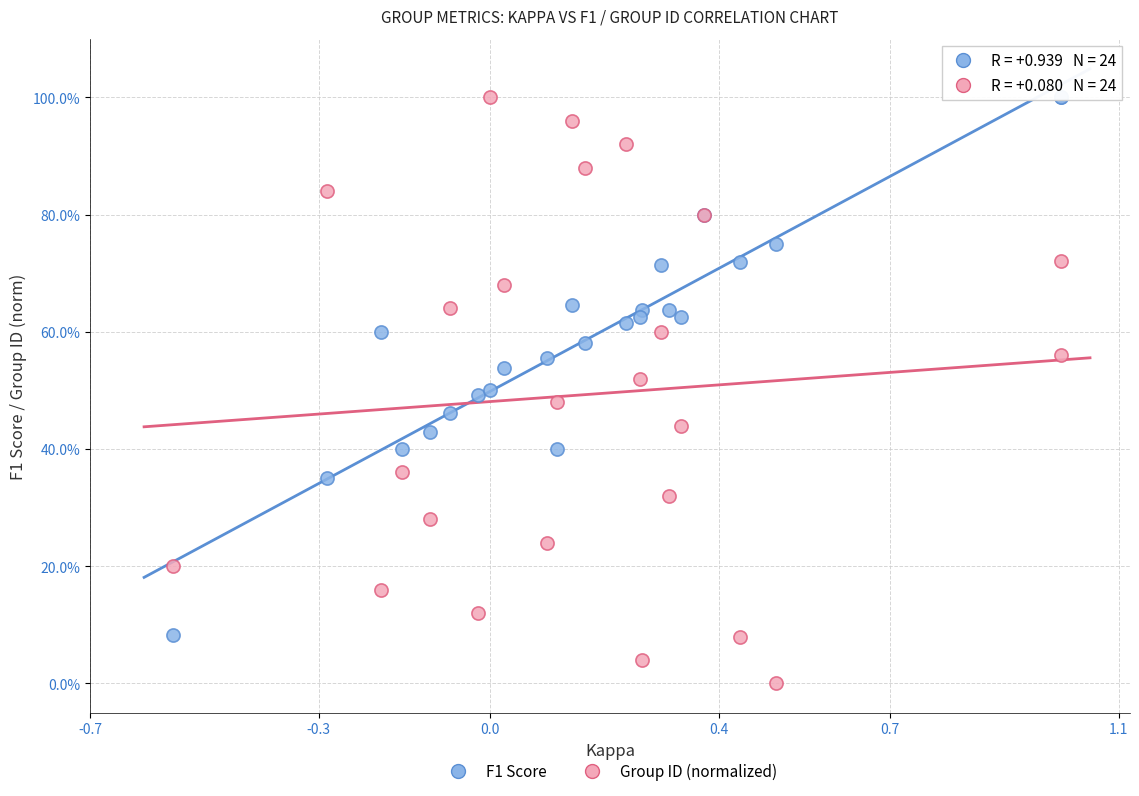

Which series contains the lowest Y value?

Group ID (normalized)